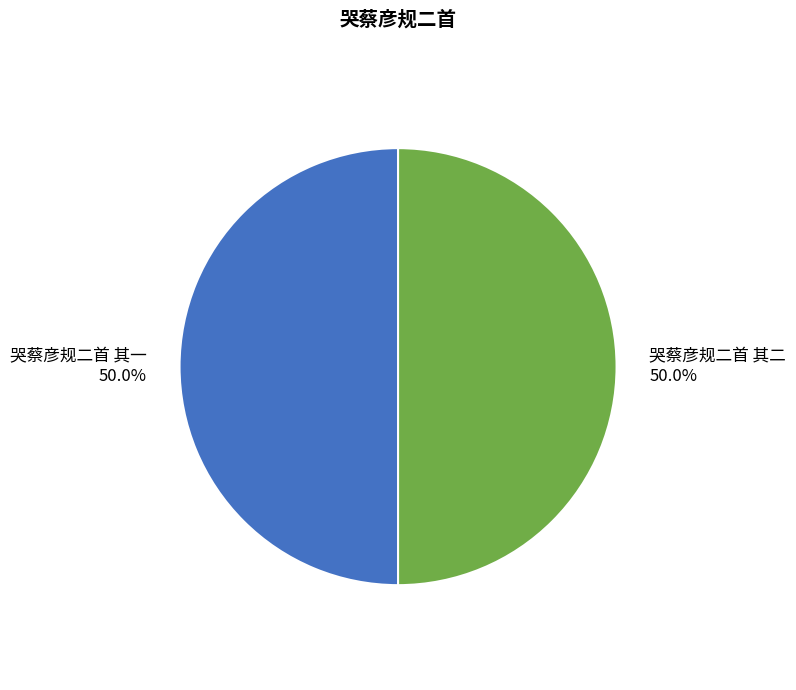

Is it true that 哭蔡彦规二首 其一 is 50% of the pie?

True